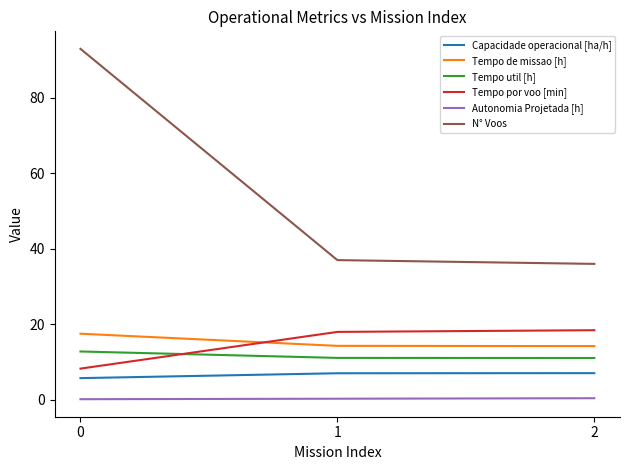

Read the Tempo de missao [h] value at 2.

14.2